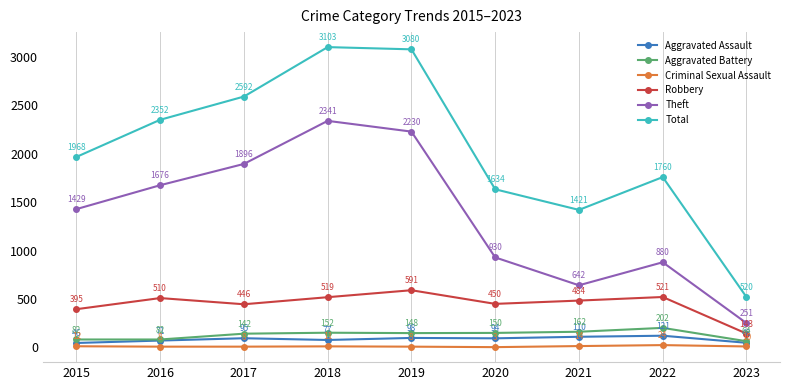

At which label does Criminal Sexual Assault first exceed 10?

2015